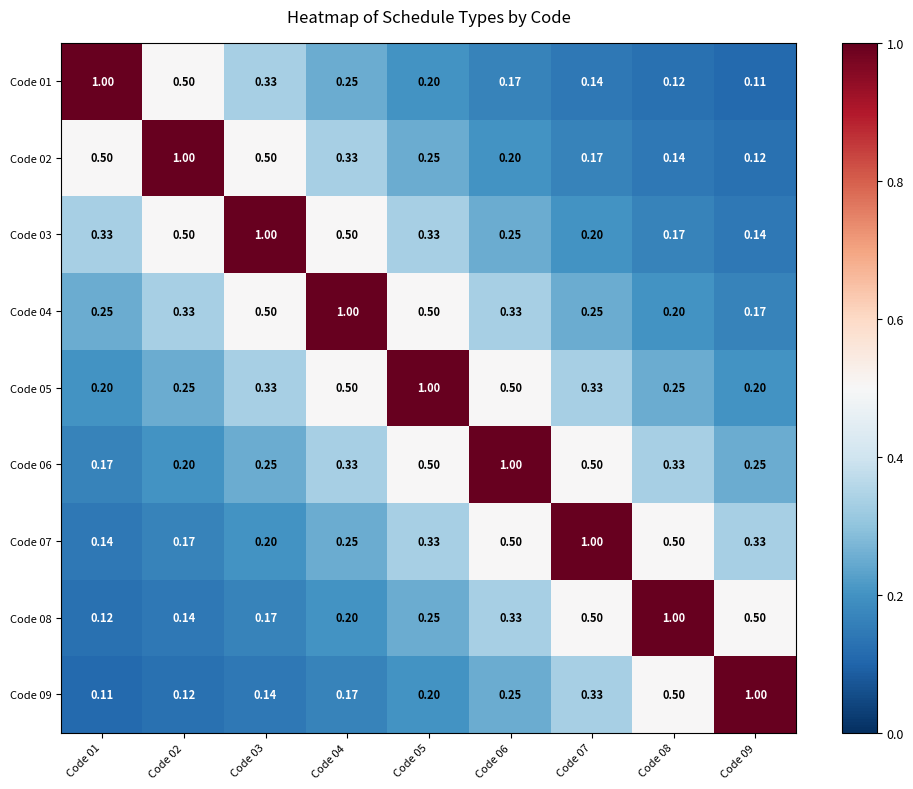

Is the value of Code 09 at Code 08 greater than the value of Code 07 at Code 07?

No